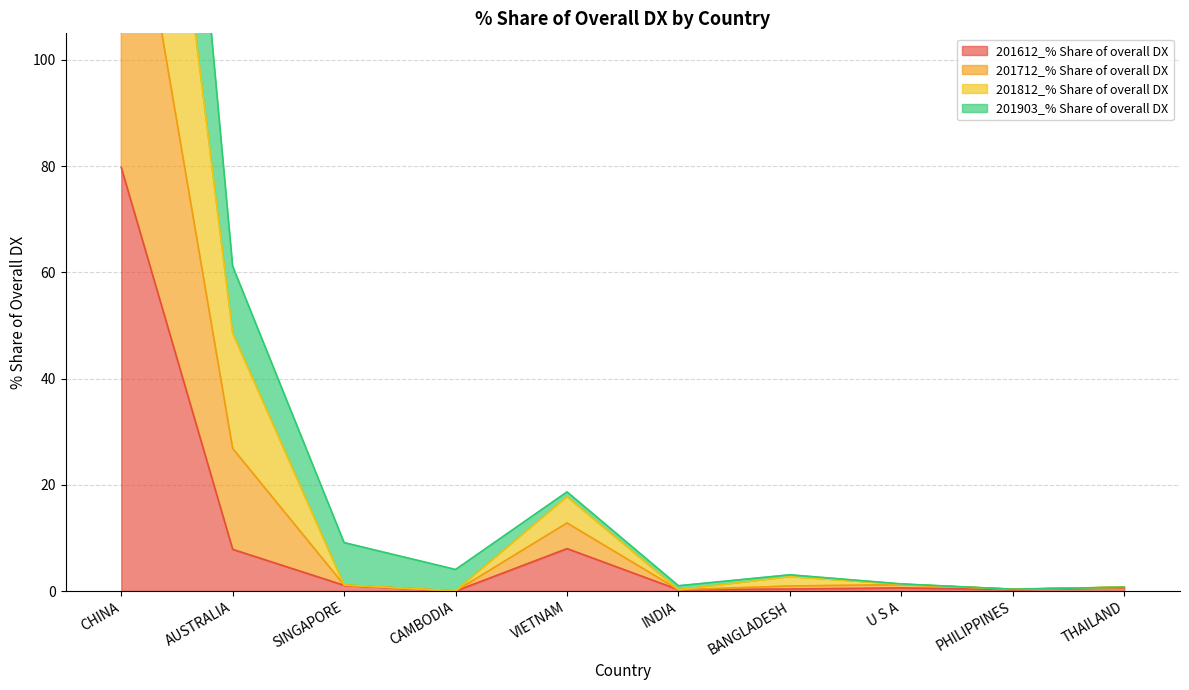

What are all the series names shown in the legend?

201612_% Share of overall DX, 201712_% Share of overall DX, 201812_% Share of overall DX, 201903_% Share of overall DX